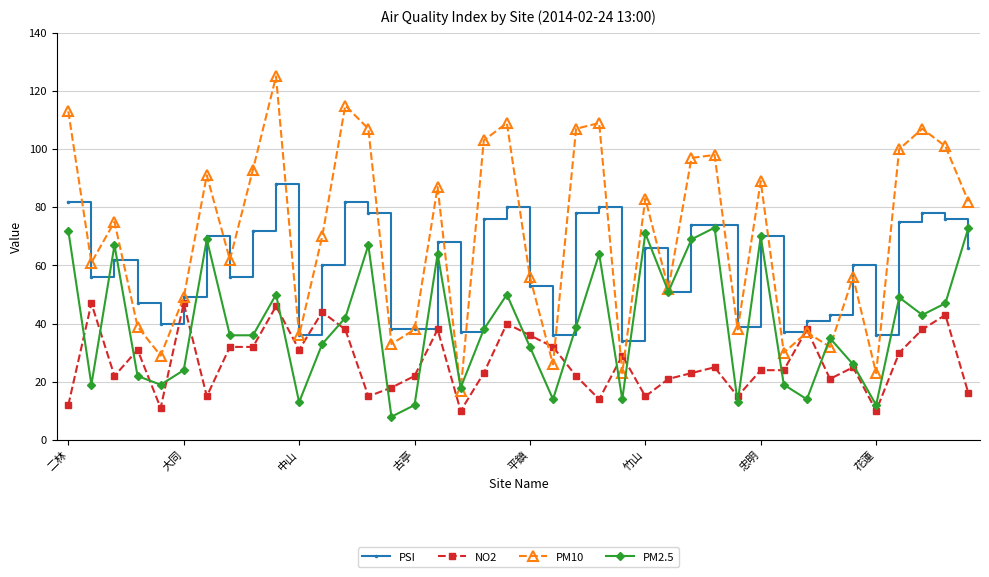

What is the greatest value displayed?

125